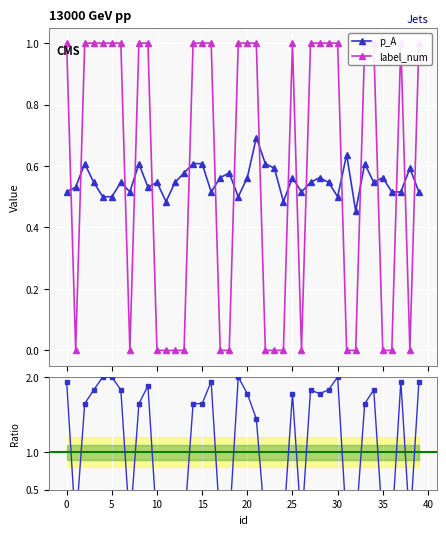

How many values in label_num are above zero?

23